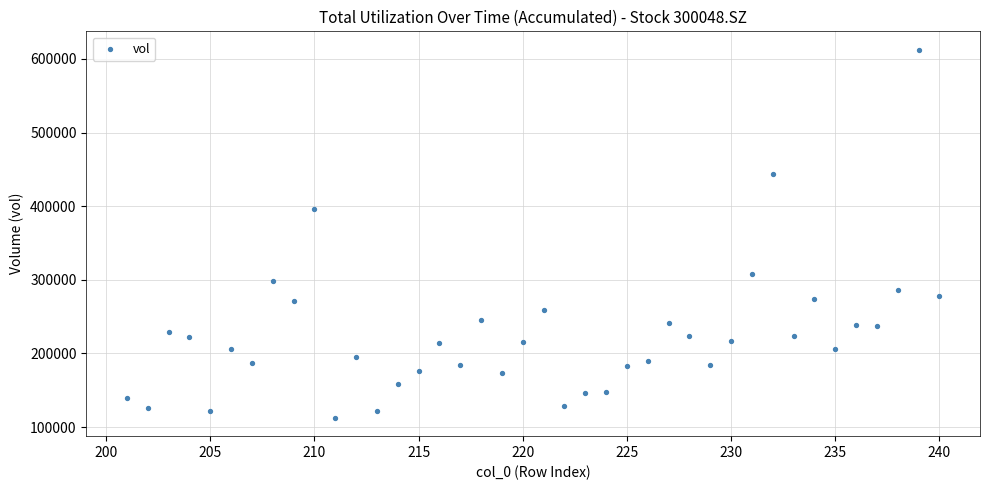

What is the range of Y values (max minus min)?

499684.0